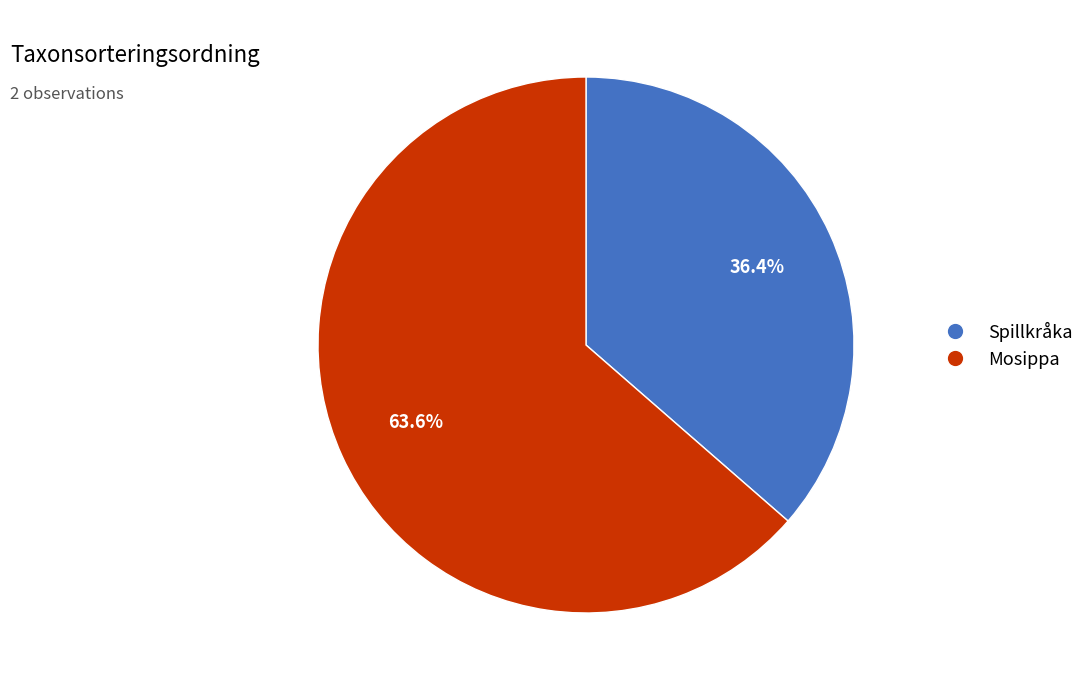

Does any single category account for the majority?

Yes